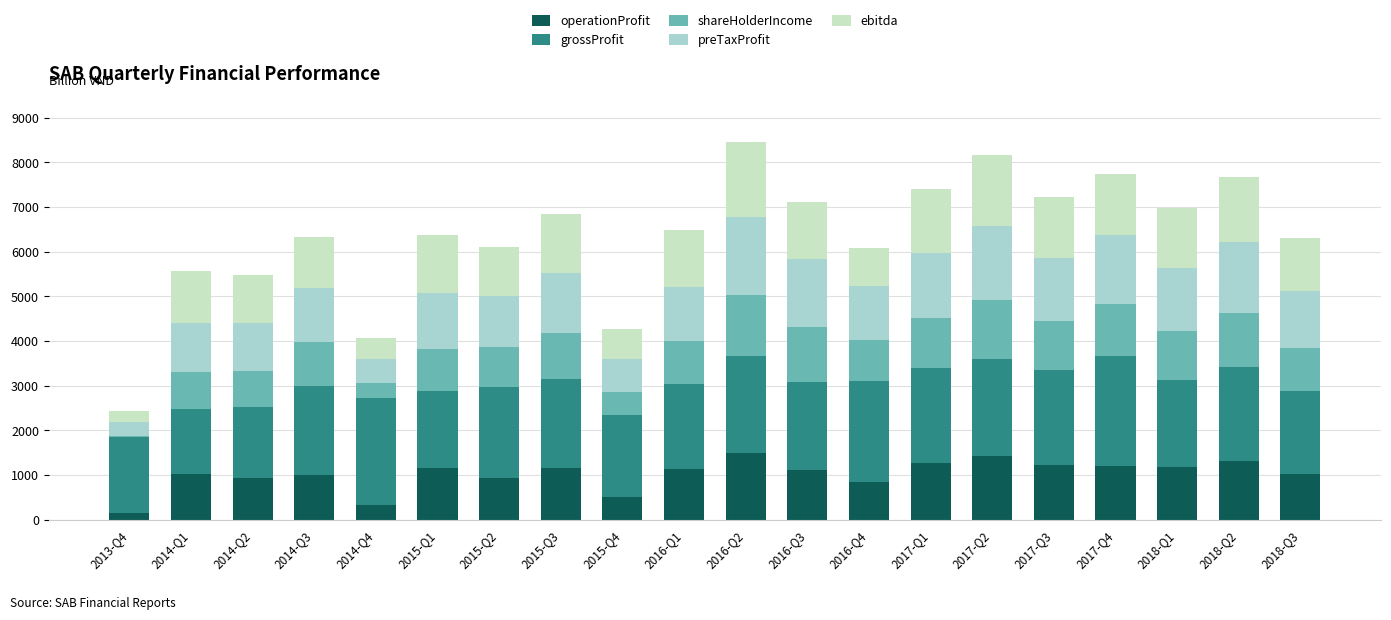

What is the difference between the maximum and minimum values in the preTaxProfit series?

1461